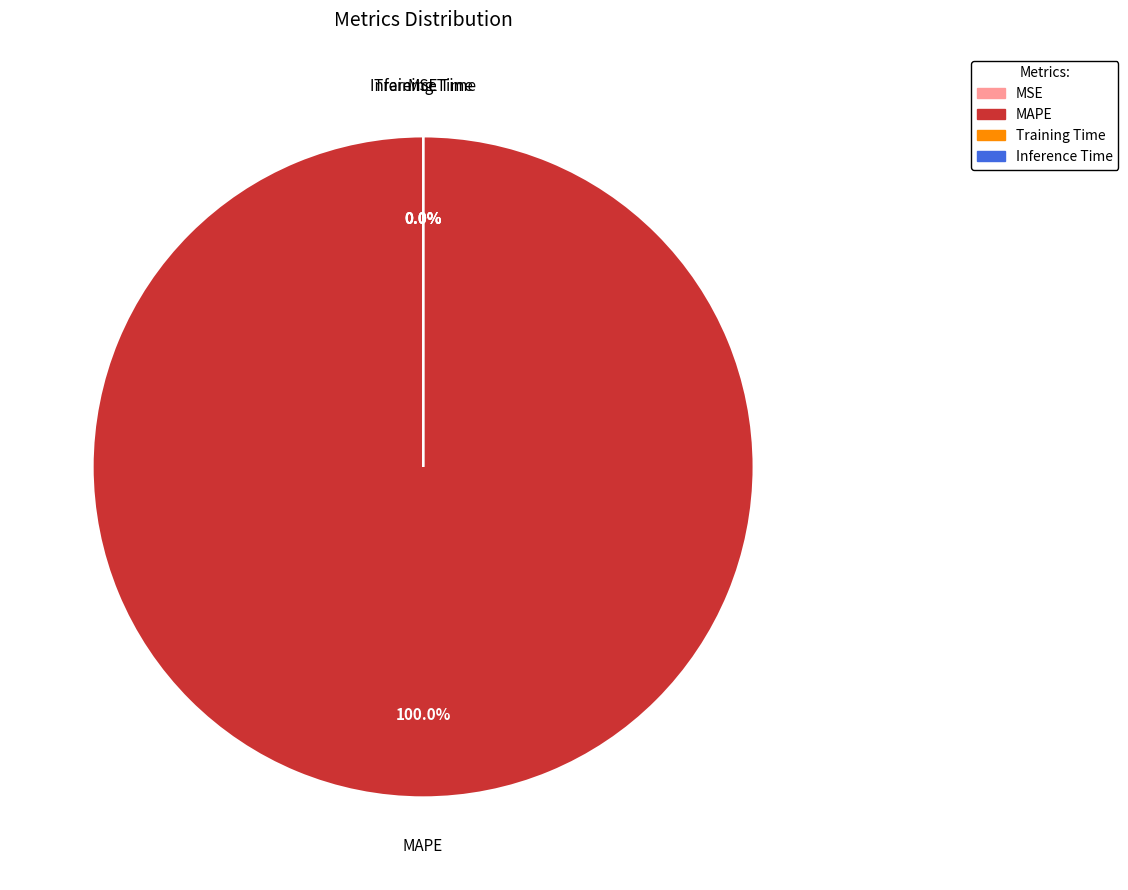

To the nearest percent, what is the average slice percentage?

25%